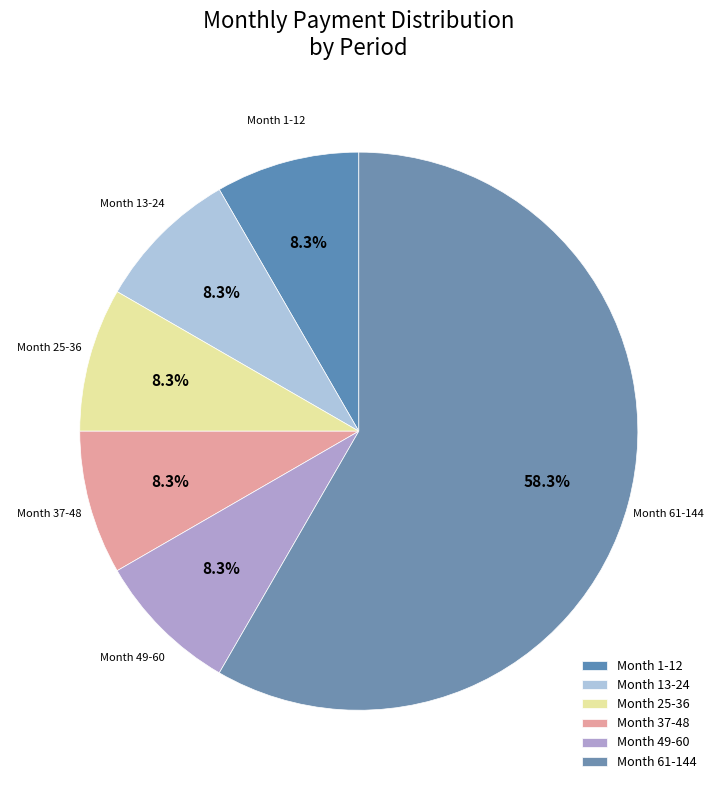

How many slices are in this pie chart?

6